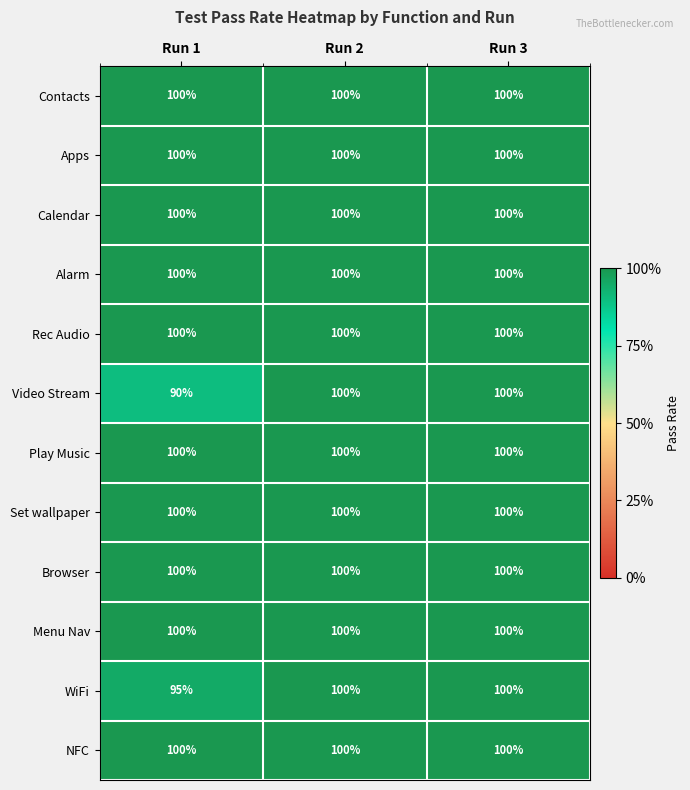

What is the approximate value of Menu Nav at Run 1?

100